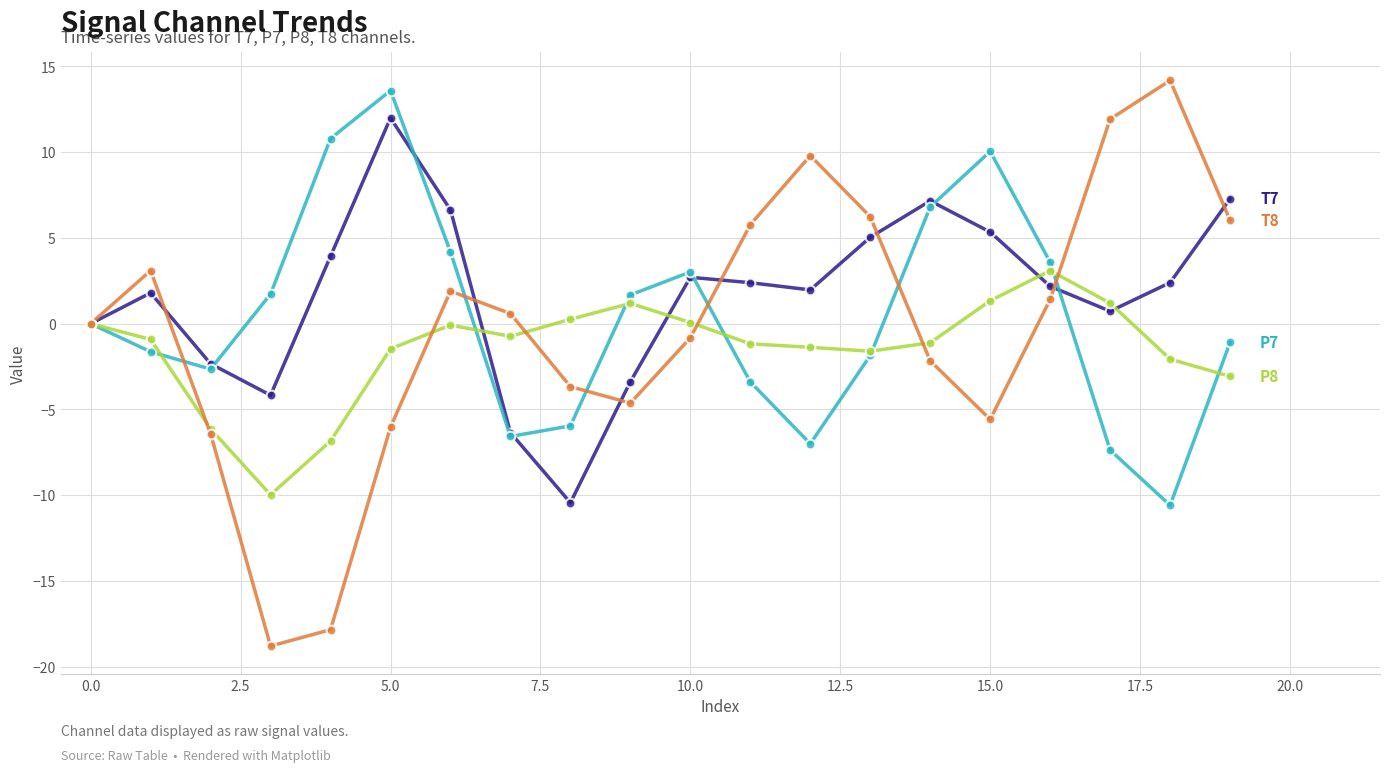

What is the maximum value shown in the chart?

14.2